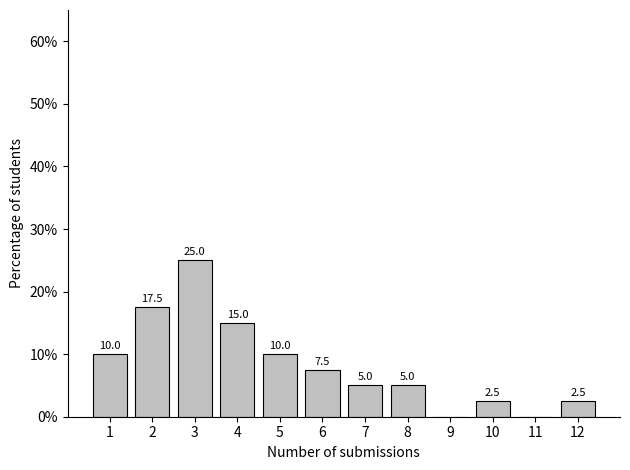

Reading left to right, what are all the values shown in this chart?

1=10.0	2=17.5	3=25.0	4=15.0	5=10.0	6=7.5	7=5.0	8=5.0	9=0.0	10=2.5	11=0.0	12=2.5